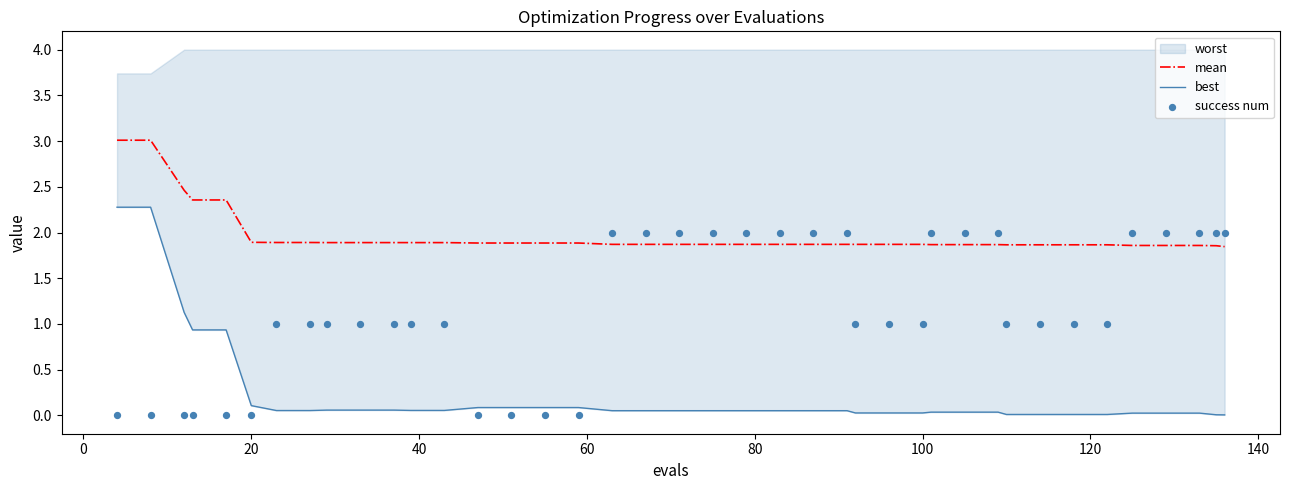

At how many categories does at least one series exceed 0?

40